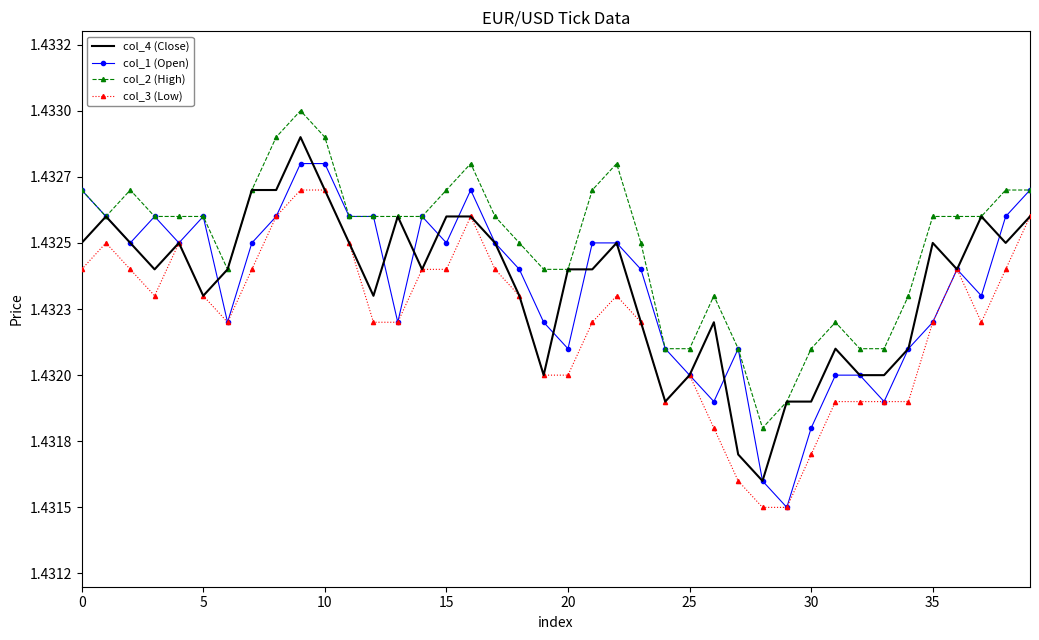

Reading left to right, list all the values displayed in this chart.

col_4 (Close): 1.4	1.4	1.4	1.4	1.4	1.4	1.4	1.4	1.4	1.4	1.4	1.4	1.4	1.4	1.4	1.4	1.4	1.4	1.4	1.4	1.4	1.4	1.4	1.4	1.4	1.4	1.4	1.4	1.4	1.4	1.4	1.4	1.4	1.4	1.4	1.4	1.4	1.4	1.4	1.4
col_1 (Open): 1.4	1.4	1.4	1.4	1.4	1.4	1.4	1.4	1.4	1.4	1.4	1.4	1.4	1.4	1.4	1.4	1.4	1.4	1.4	1.4	1.4	1.4	1.4	1.4	1.4	1.4	1.4	1.4	1.4	1.4	1.4	1.4	1.4	1.4	1.4	1.4	1.4	1.4	1.4	1.4
col_2 (High): 1.4	1.4	1.4	1.4	1.4	1.4	1.4	1.4	1.4	1.4	1.4	1.4	1.4	1.4	1.4	1.4	1.4	1.4	1.4	1.4	1.4	1.4	1.4	1.4	1.4	1.4	1.4	1.4	1.4	1.4	1.4	1.4	1.4	1.4	1.4	1.4	1.4	1.4	1.4	1.4
col_3 (Low): 1.4	1.4	1.4	1.4	1.4	1.4	1.4	1.4	1.4	1.4	1.4	1.4	1.4	1.4	1.4	1.4	1.4	1.4	1.4	1.4	1.4	1.4	1.4	1.4	1.4	1.4	1.4	1.4	1.4	1.4	1.4	1.4	1.4	1.4	1.4	1.4	1.4	1.4	1.4	1.4